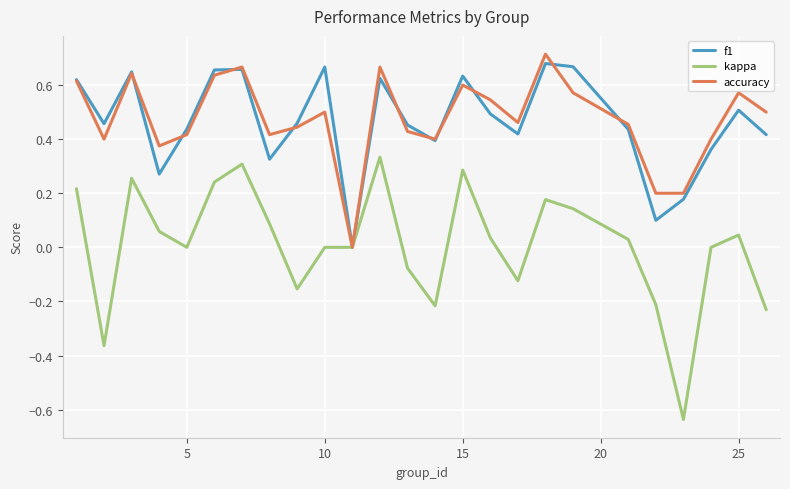

Which series has the widest spread of values?

kappa